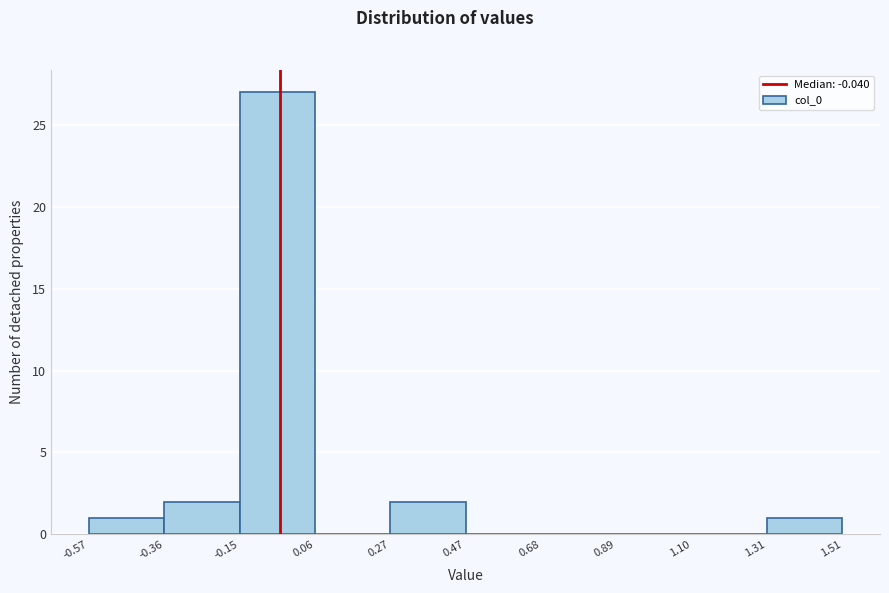

What is the height of the bar covering 0.27 to 0.47 on the x-axis? The values are not printed on the chart, so give them approximately, as read against the axis.

2